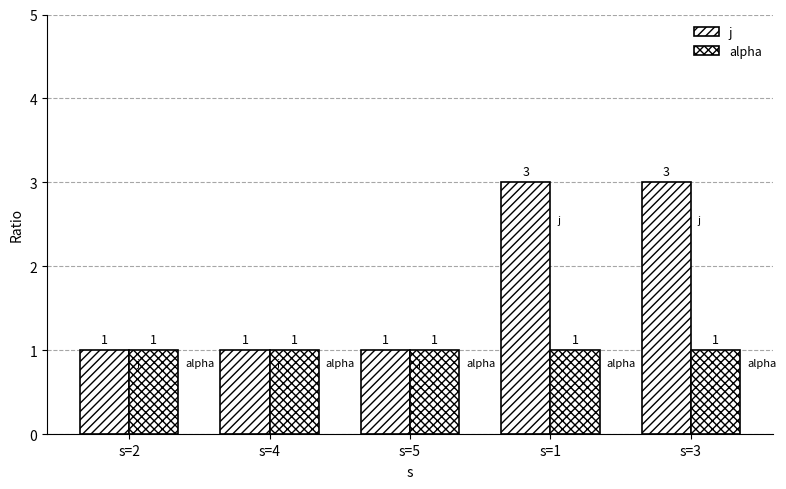

What is the label of the 3rd bar from the right?

s=5